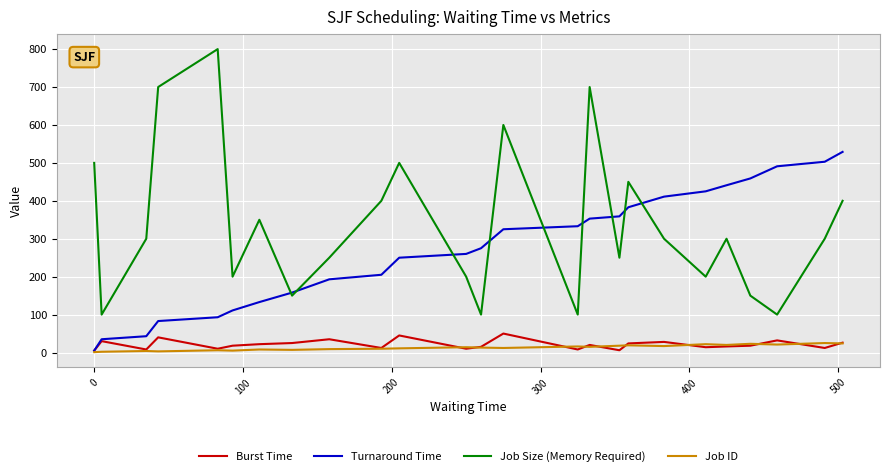

True or false: Job Size (Memory Required) and Burst Time intersect in this chart.

False